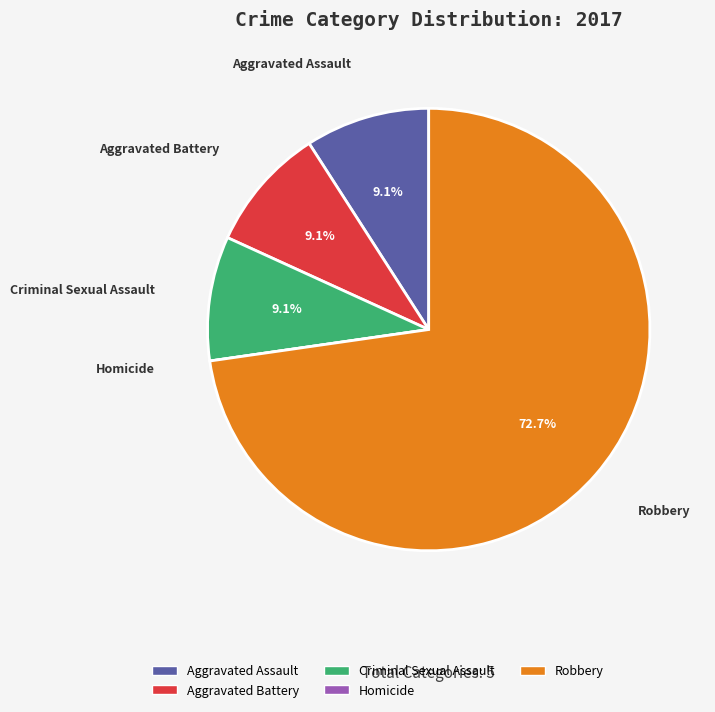

To the nearest percent, what percentage of the pie is Aggravated Assault?

9%